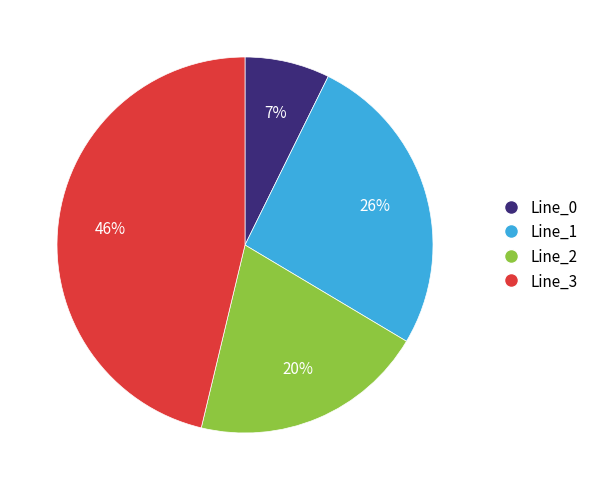

Is Line_0 the majority of the pie?

No